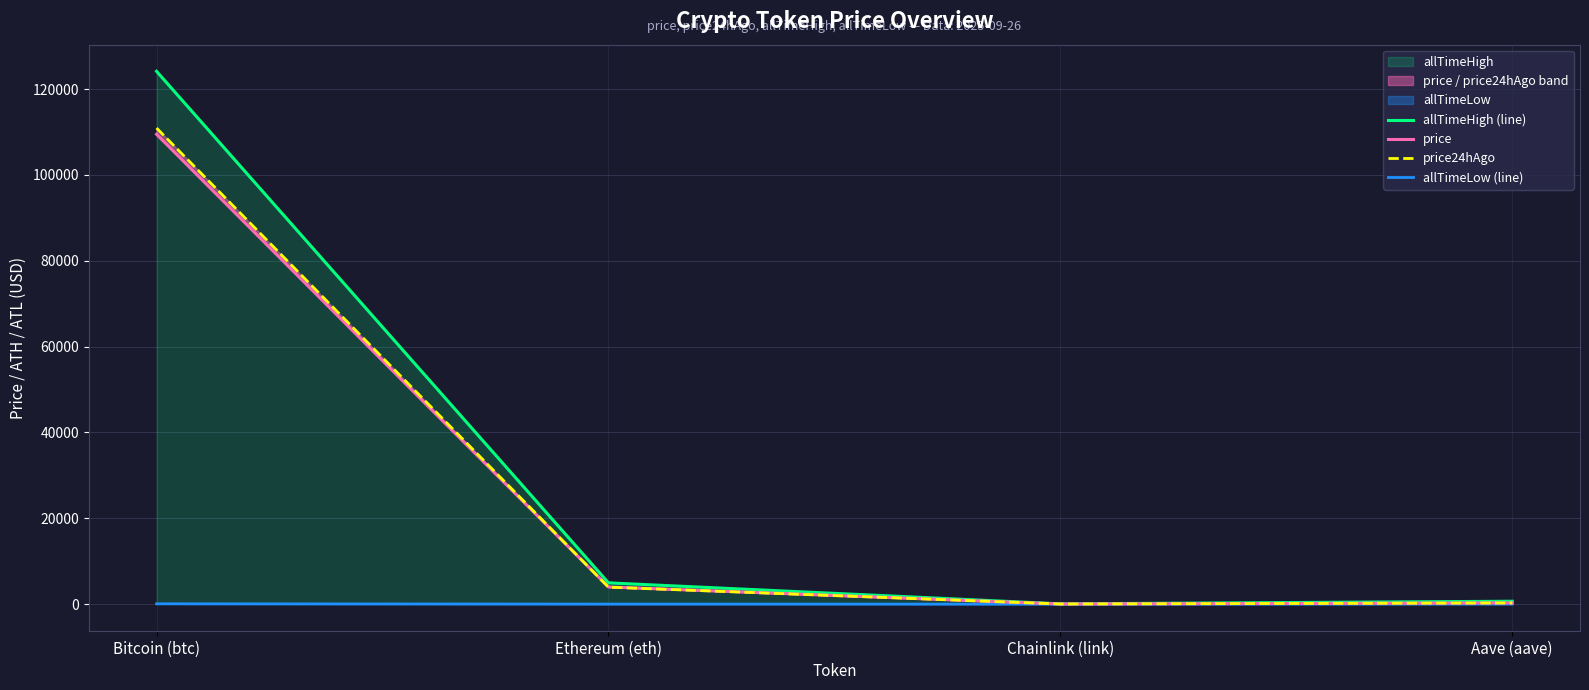

List the labels in order of price value, smallest first.

Chainlink (link), Aave (aave), Ethereum (eth), Bitcoin (btc)